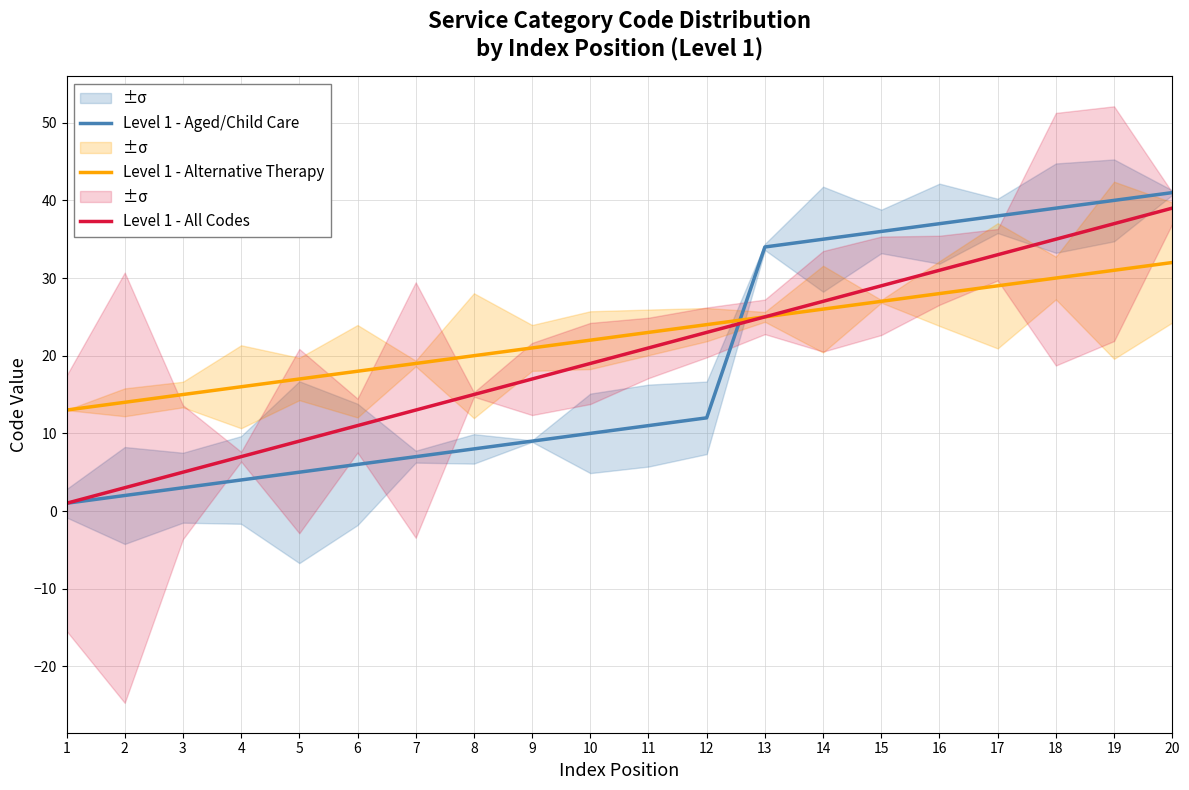

Reading left to right, extract all data points from this chart.

Level 1 - Aged/Child Care: 1=1	2=2	3=3	4=4	5=5	6=6	7=7	8=8	9=9	10=10	11=11	12=12	13=34	14=35	15=36	16=37	17=38	18=39	19=40	20=41
Level 1 - Alternative Therapy: 1=13	2=14	3=15	4=16	5=17	6=18	7=19	8=20	9=21	10=22	11=23	12=24	13=25	14=26	15=27	16=28	17=29	18=30	19=31	20=32
Level 1 - All Codes: 1=1	2=3	3=5	4=7	5=9	6=11	7=13	8=15	9=17	10=19	11=21	12=23	13=25	14=27	15=29	16=31	17=33	18=35	19=37	20=39